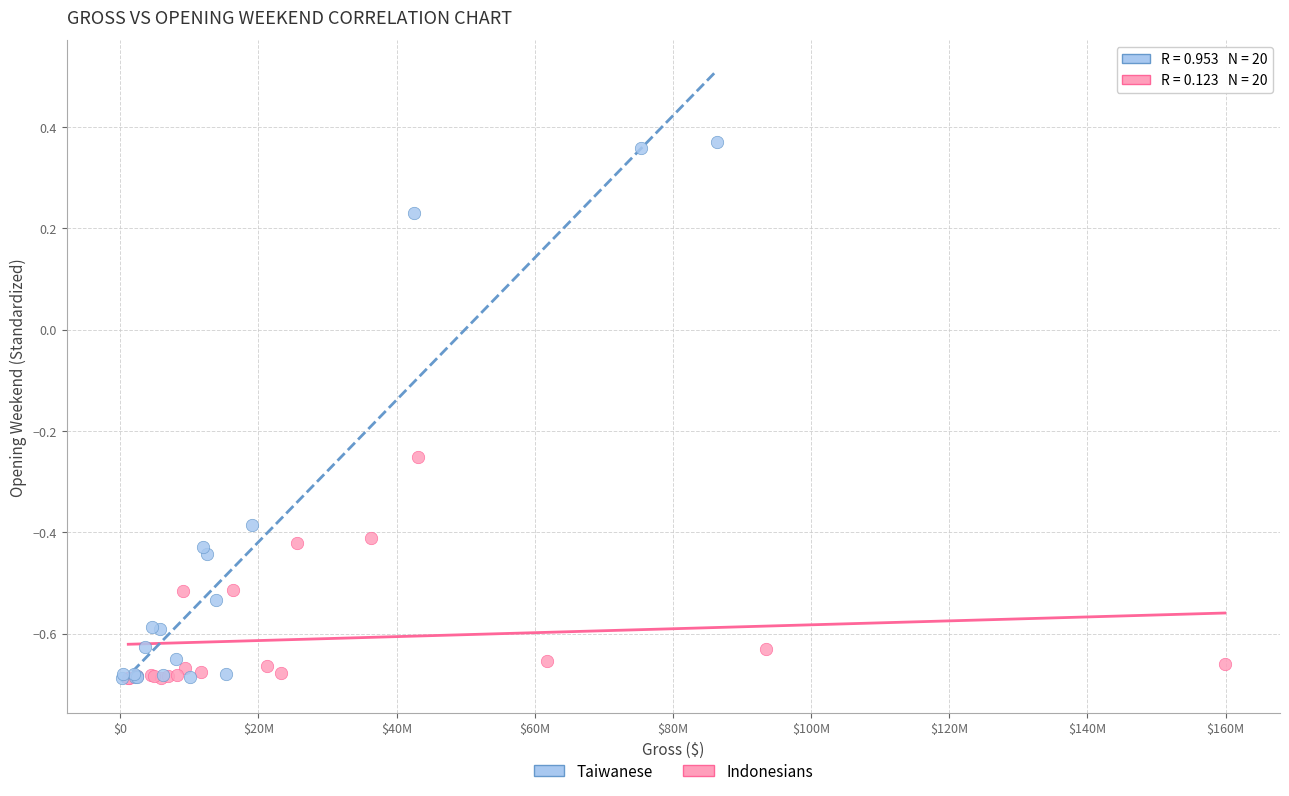

Which series has the widest spread of Y values?

Taiwanese